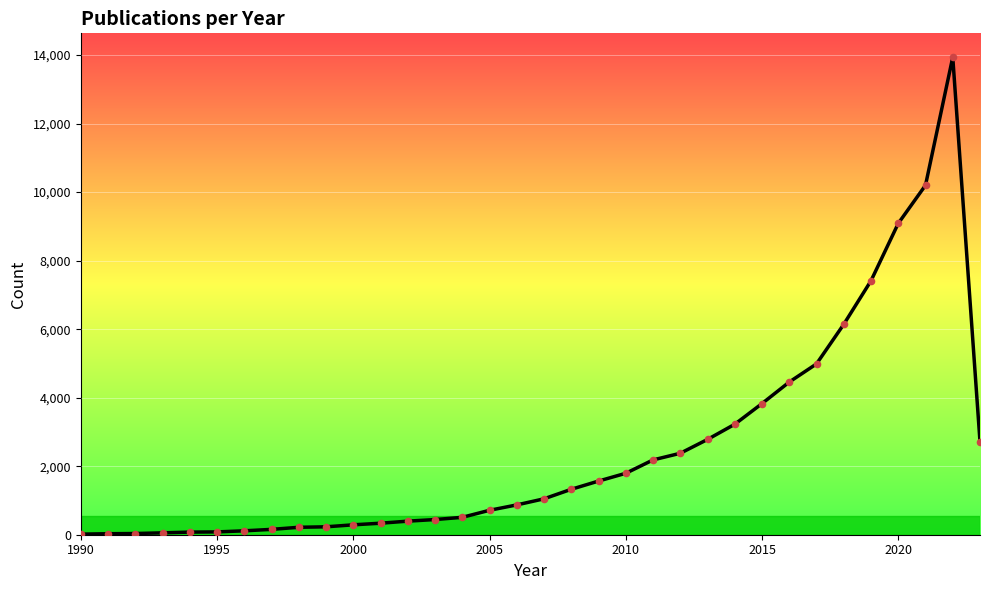

What is the maximum value shown in the chart?

13937